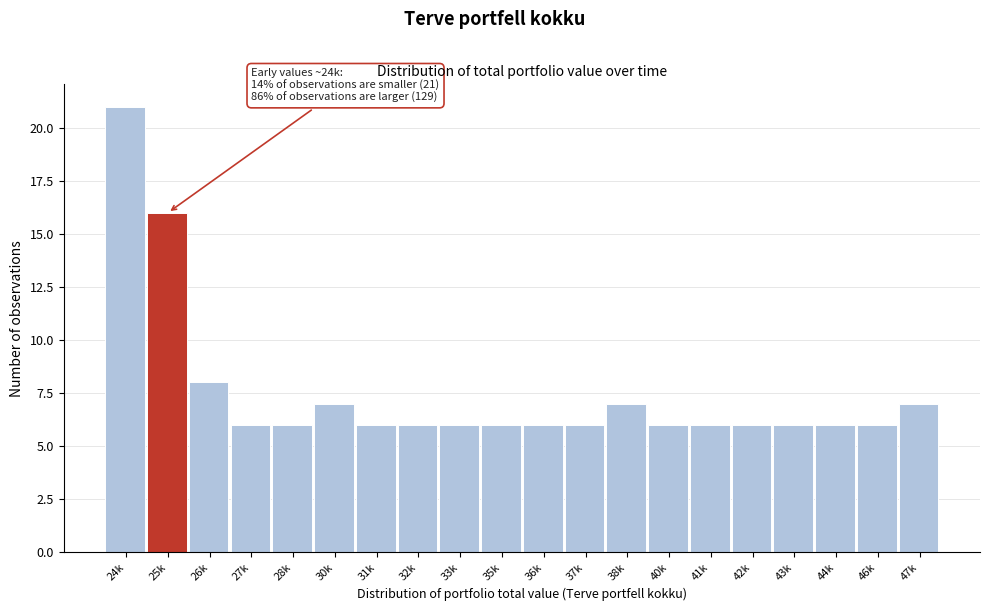

Reading left to right, transcribe all the data shown in this chart.

24k=21	25k=16	26k=8	27k=6	28k=6	30k=7	31k=6	32k=6	33k=6	35k=6	36k=6	37k=6	38k=7	40k=6	41k=6	42k=6	43k=6	44k=6	46k=6	47k=7